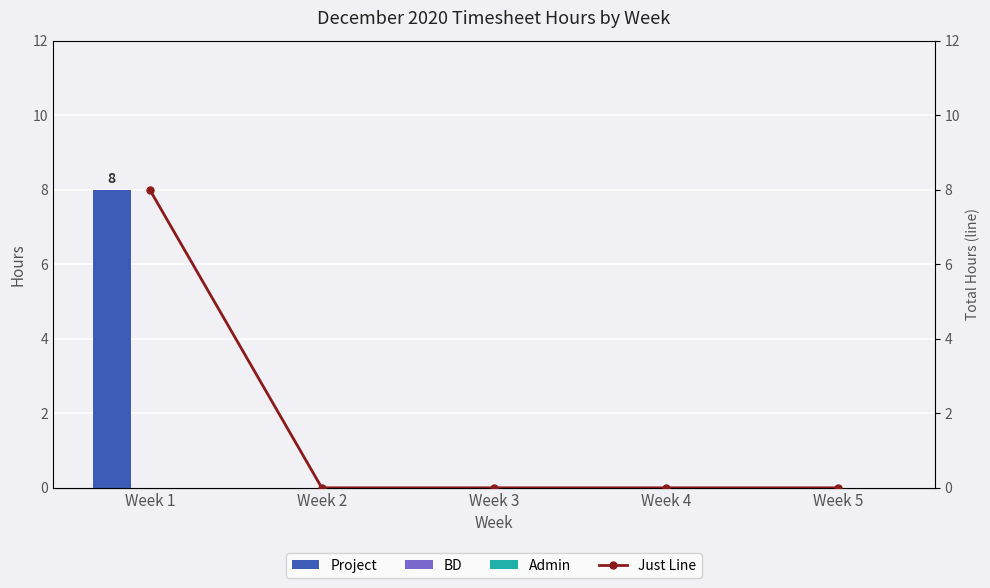

At which label does BD reach its minimum?

Week 1